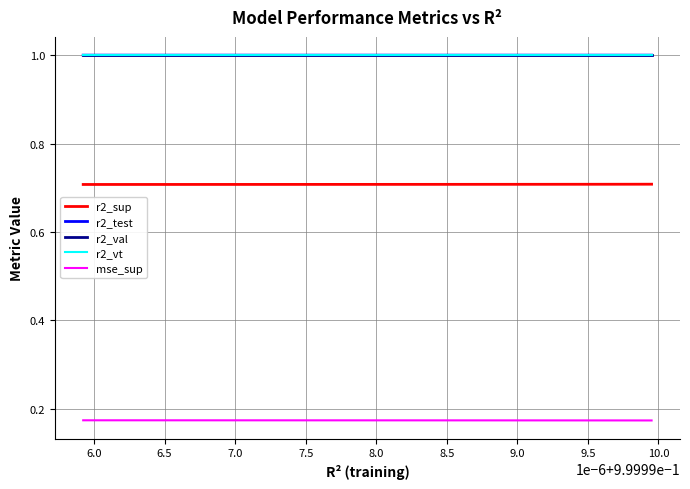

What is the greatest value displayed?

1.0